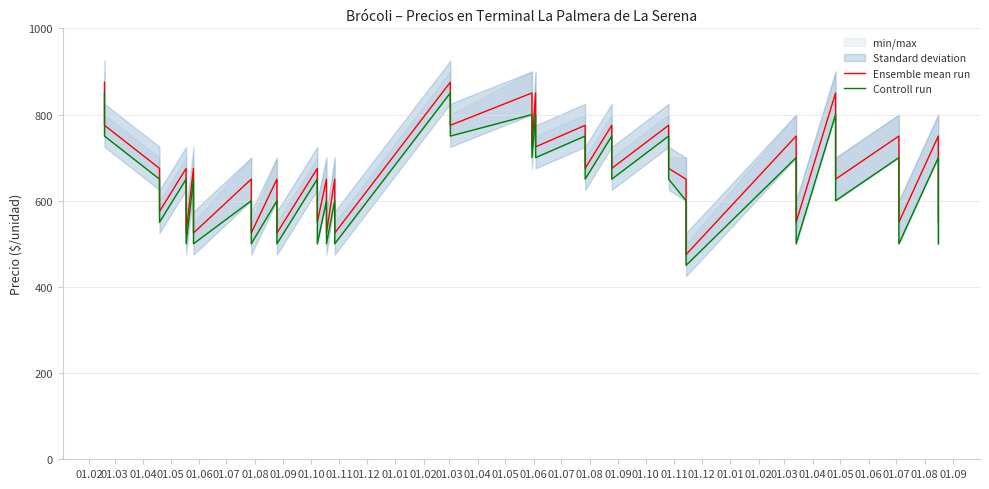

How many interior local peaks does the Ensemble mean run series have?

17